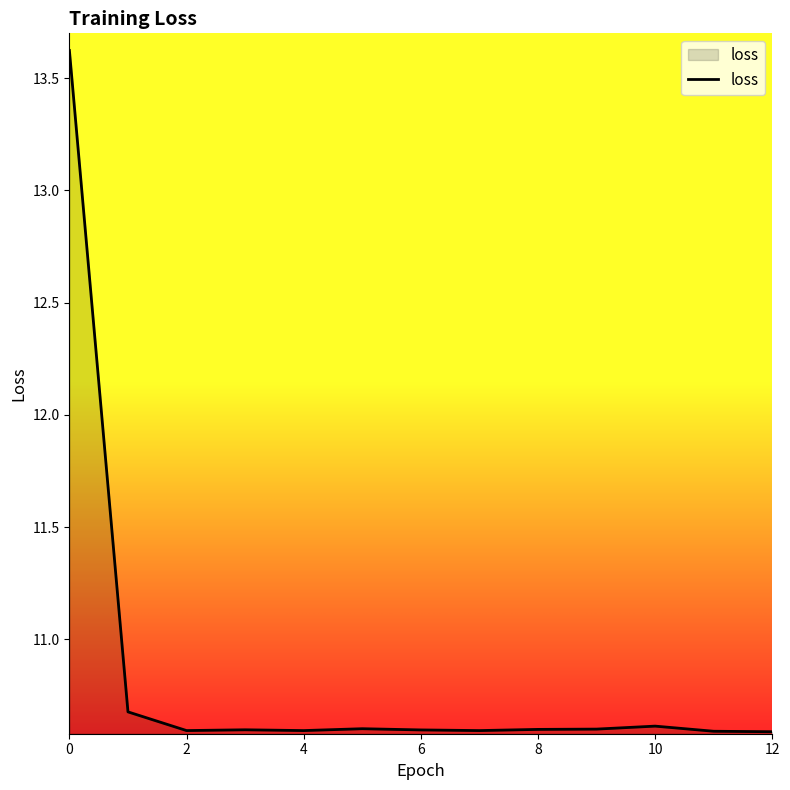

Reading right to left, list all the values displayed in this chart.

10.6	10.6	10.6	10.6	10.6	10.6	10.6	10.6	10.6	10.6	10.6	10.7	13.6